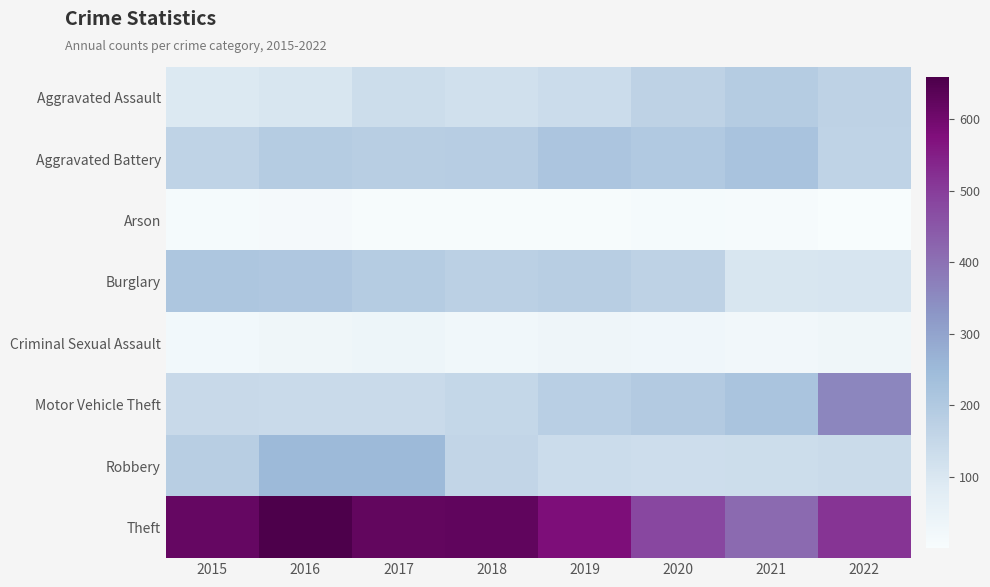

What is the greatest value displayed?

658